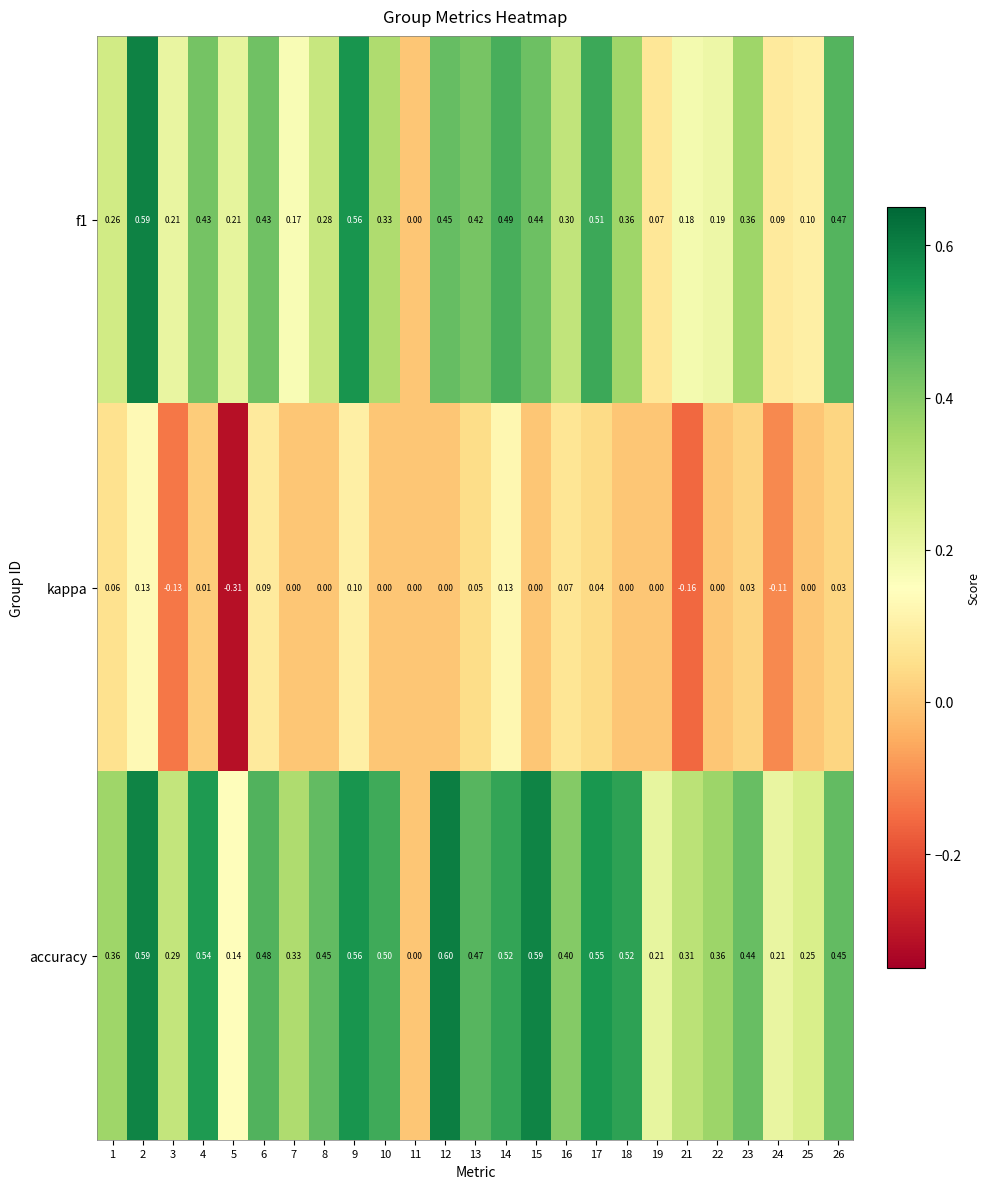

Which label corresponds to the largest value in the chart?

12